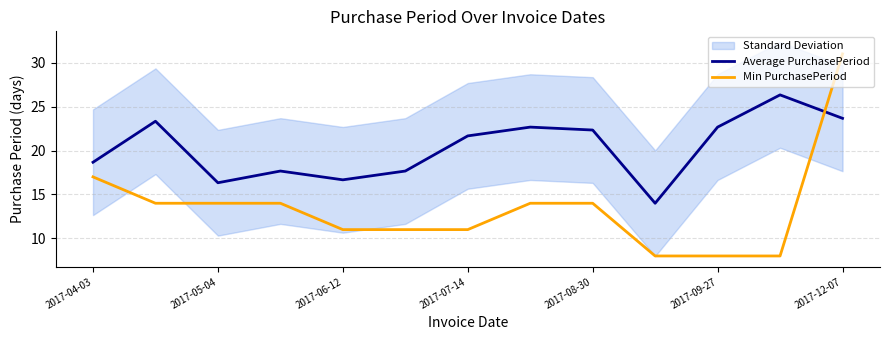

How many data points in Average PurchasePeriod are less than 21?

6